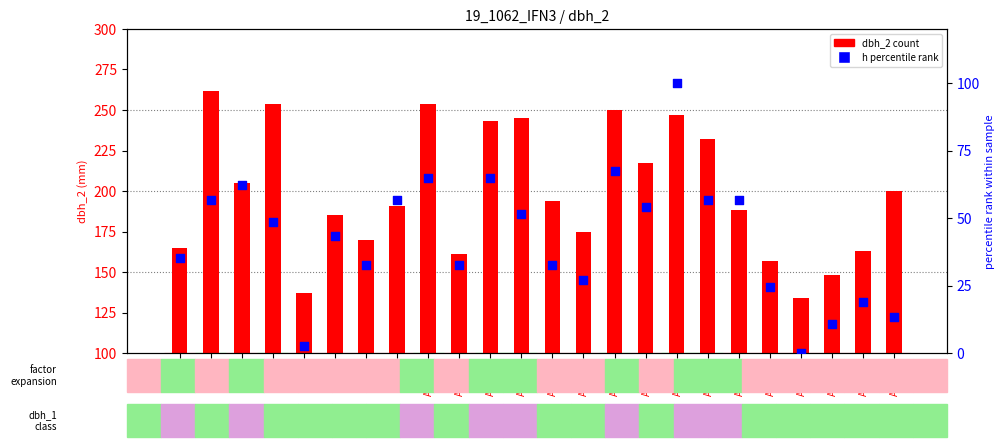

What is the total value across all series at A_1_6?

228.2